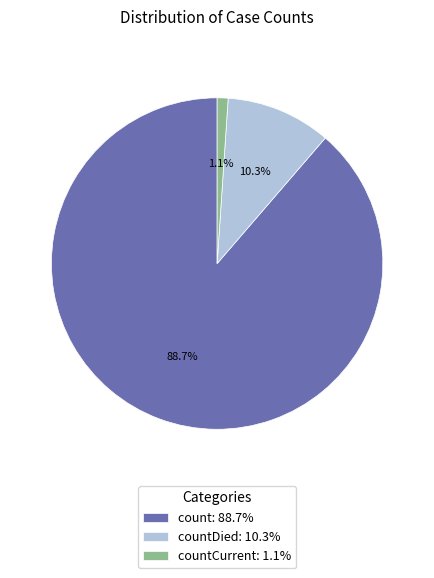

Which category has the smallest portion of the pie?

countCurrent: 1.1%